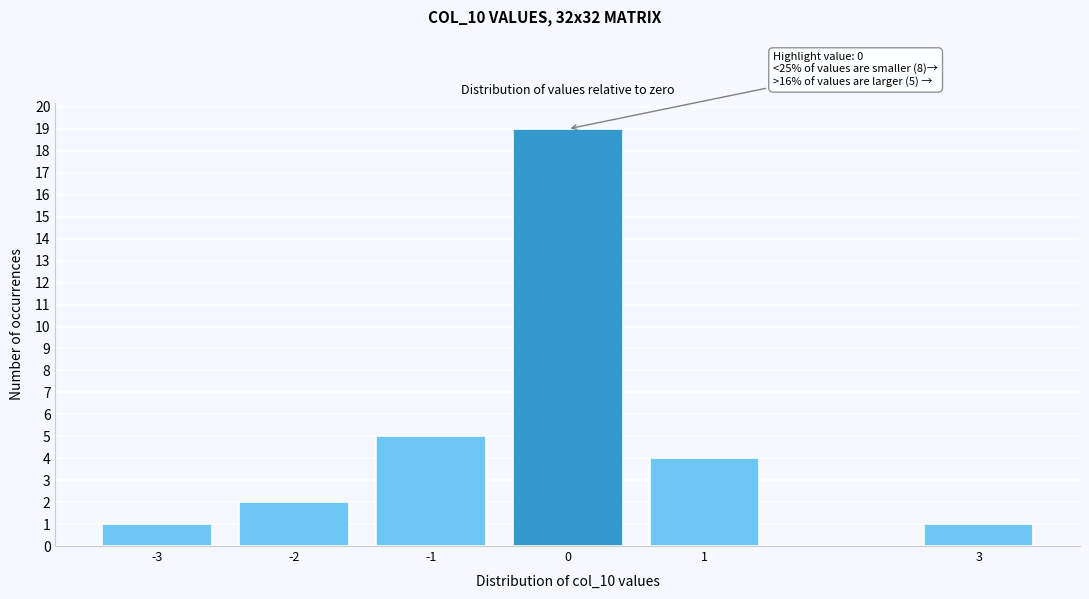

Reading right to left, list all the values displayed in this chart.

3=1	1=4	0=19	-1=5	-2=2	-3=1